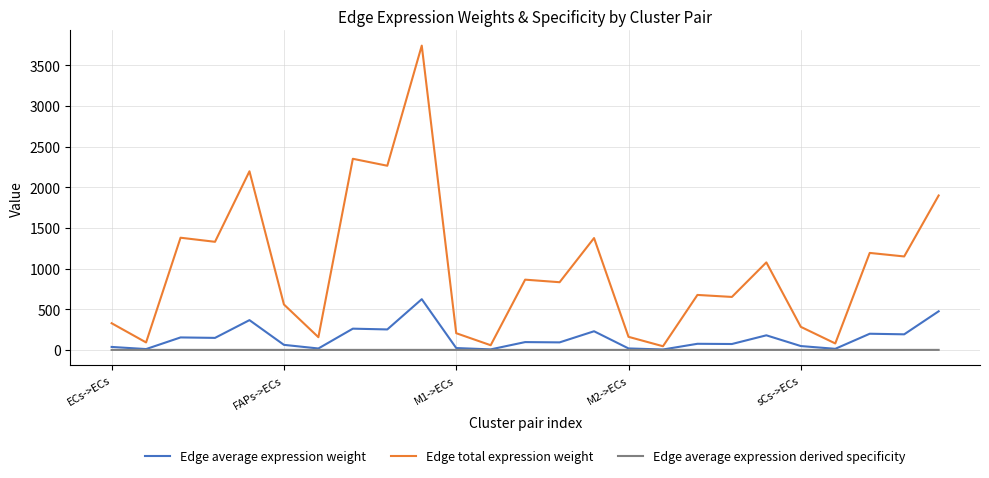

Which series has the largest range (max minus min)?

Edge total expression weight